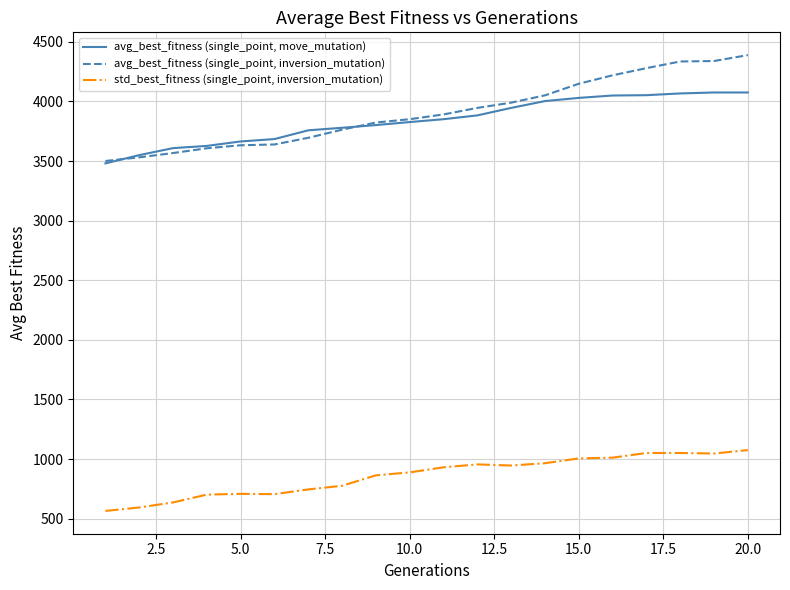

What is the difference between the maximum and minimum values in the std_best_fitness (single_point, inversion_mutation) series?

510.2